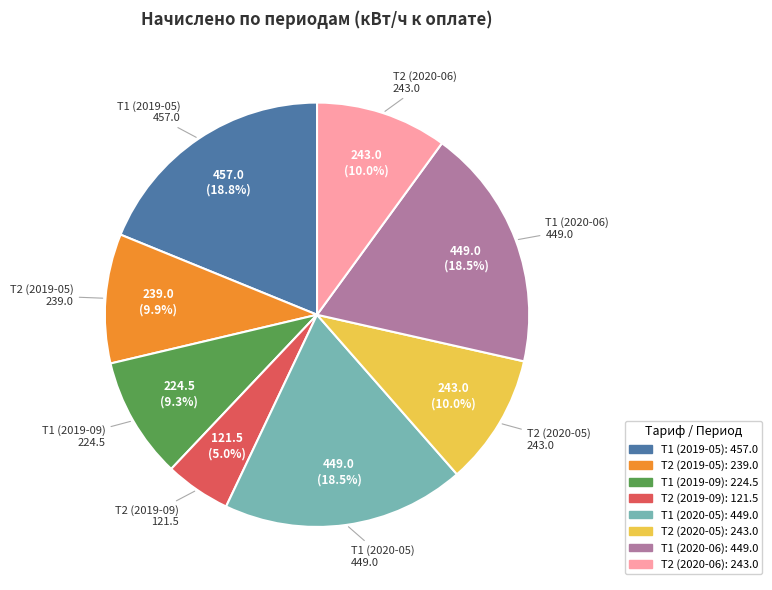

Is it true that Т1 (2019-05) is 19% of the pie?

True